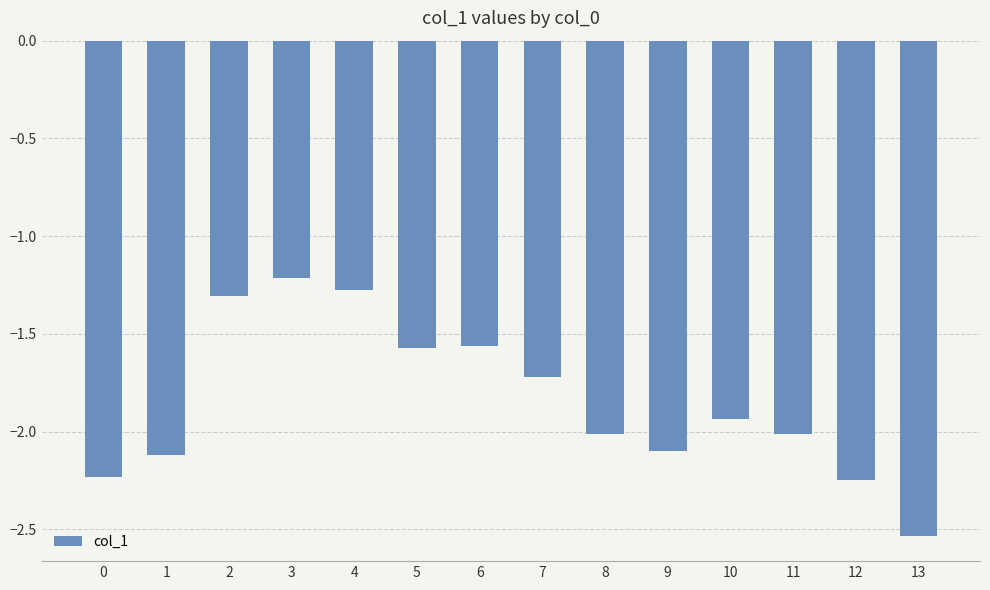

What value does the data have at 1?

-2.1